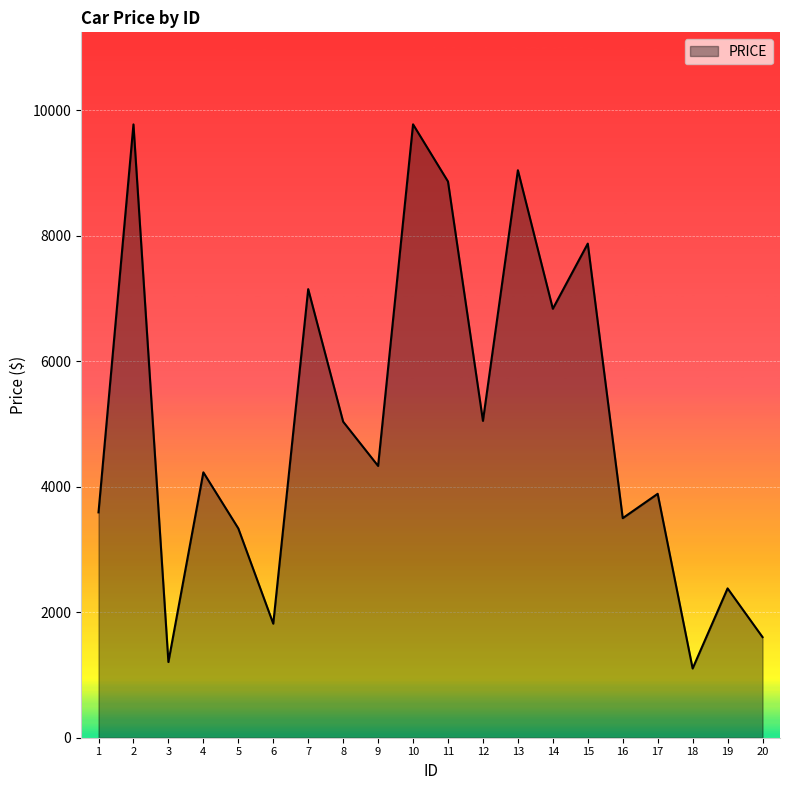

What is the maximum value shown in the chart?

9772